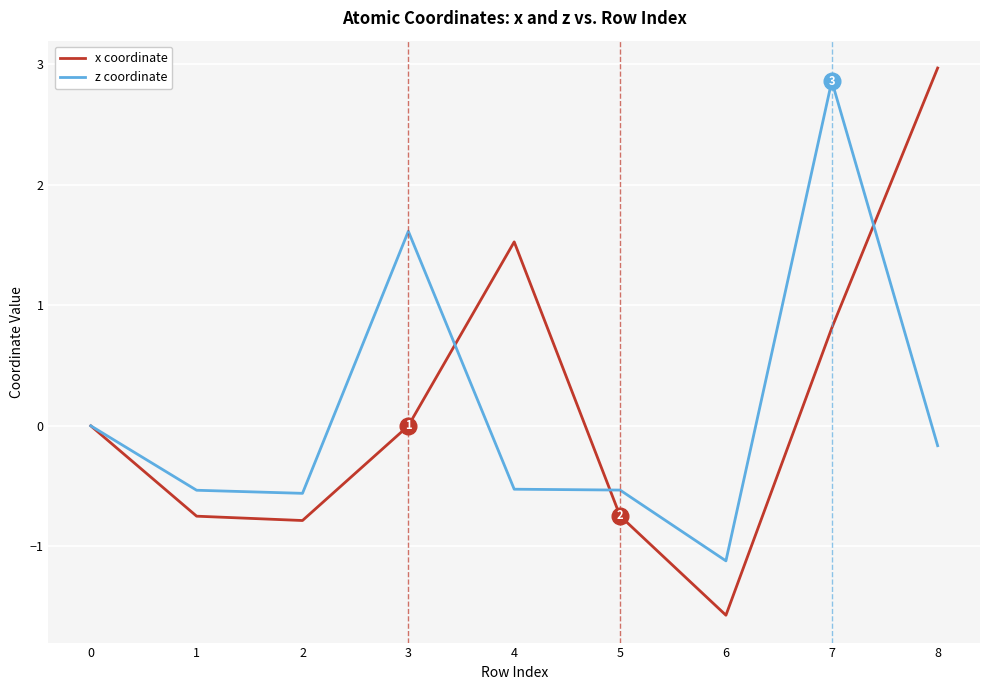

What is the spread (max minus min) of values at 8?

3.1